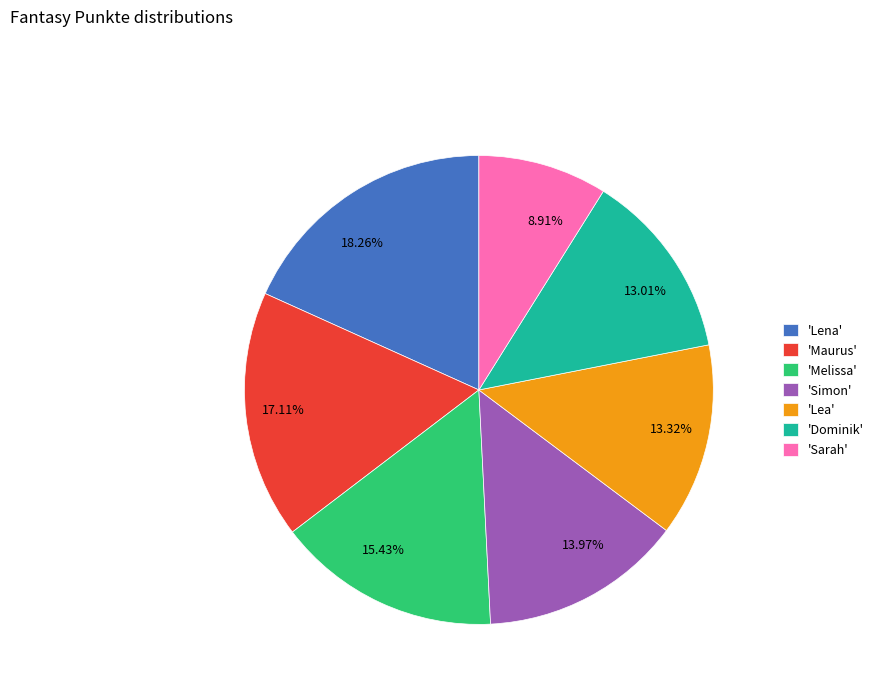

To the nearest percent, what is the average slice percentage?

14%